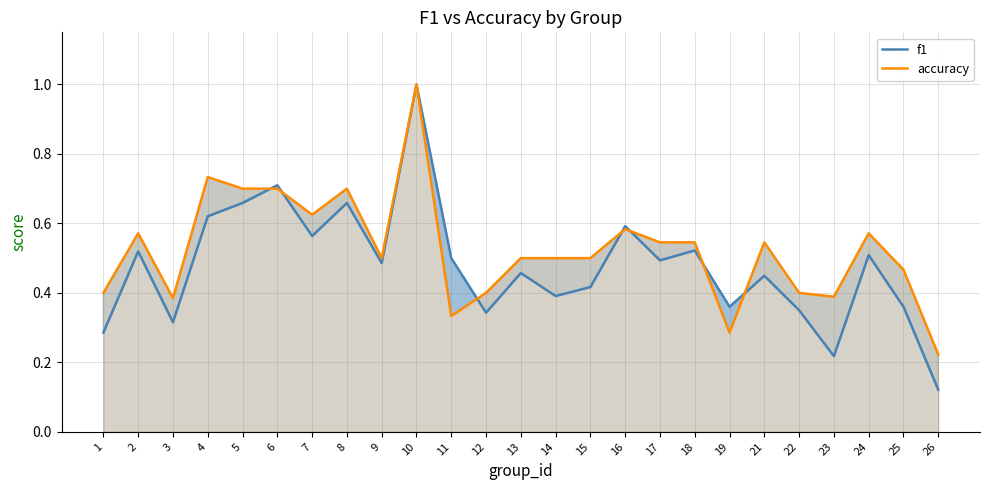

Which has a higher value, 14 or 25?

14